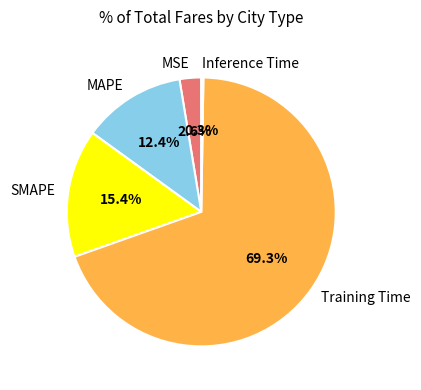

What is the largest slice in the pie chart?

Training Time